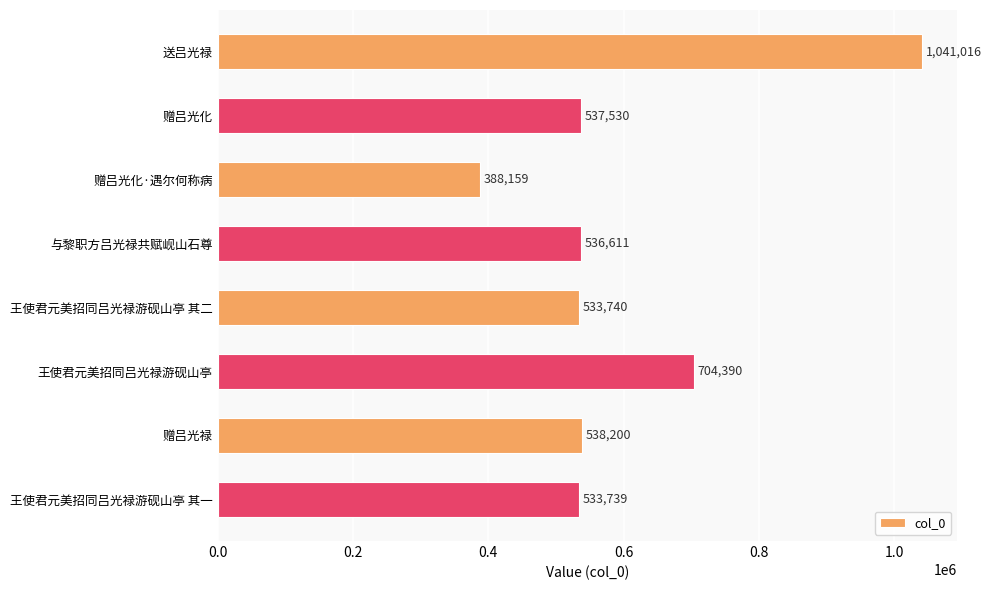

The value at 与黎职方吕光禄共赋岘山石尊 is 536611. True or false?

True